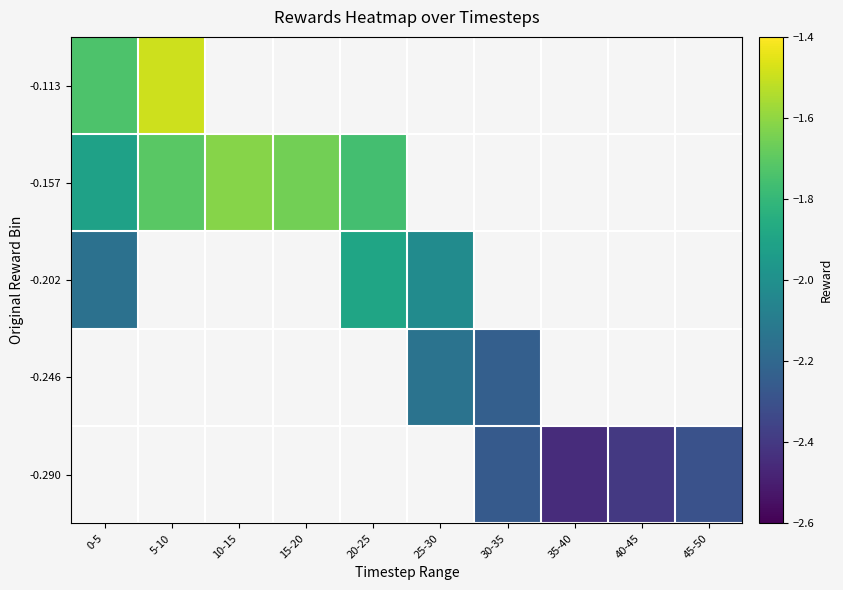

Rank the series by their average value, from highest to lowest.

-0.290, -0.246, -0.202, -0.157, -0.113